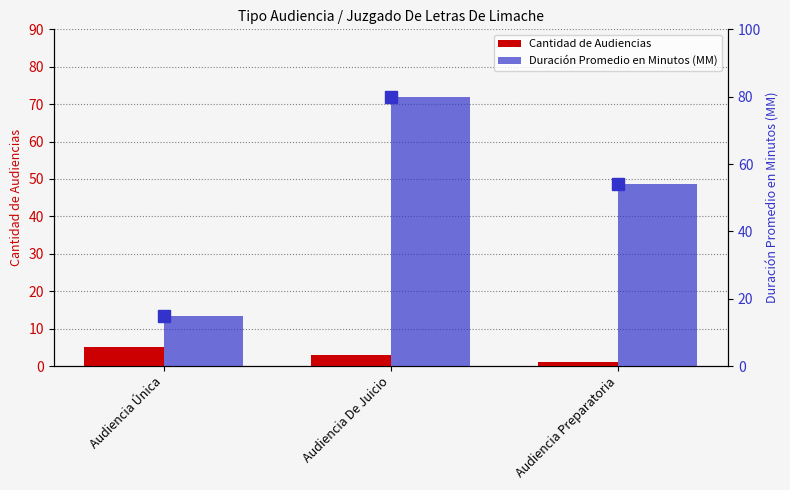

Which category has the highest value in the Duración Promedio en Minutos (MM) series?

Audiencia De Juicio